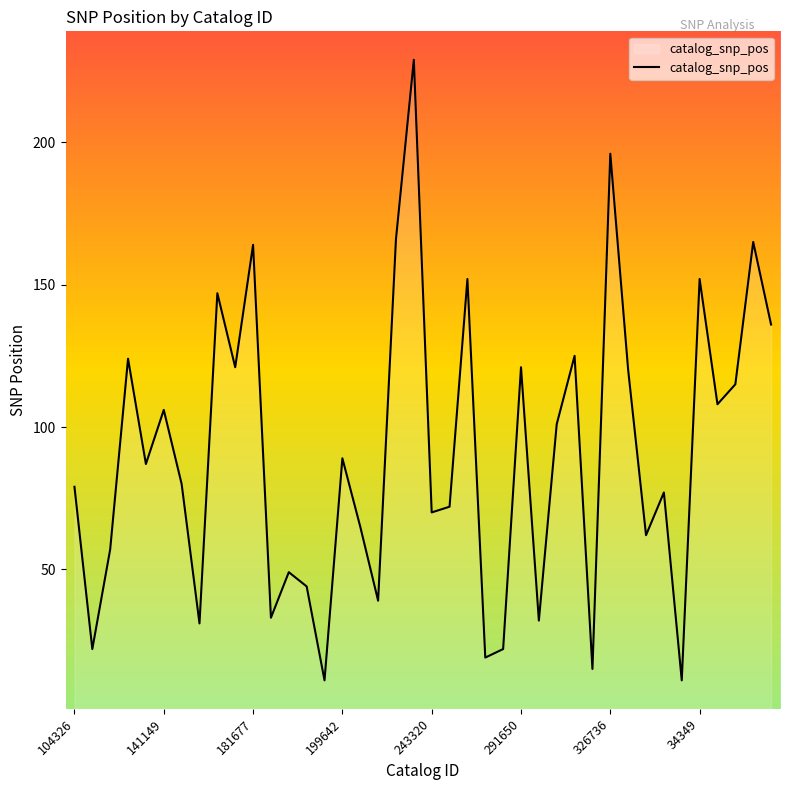

What is the difference between the maximum and minimum values?

218